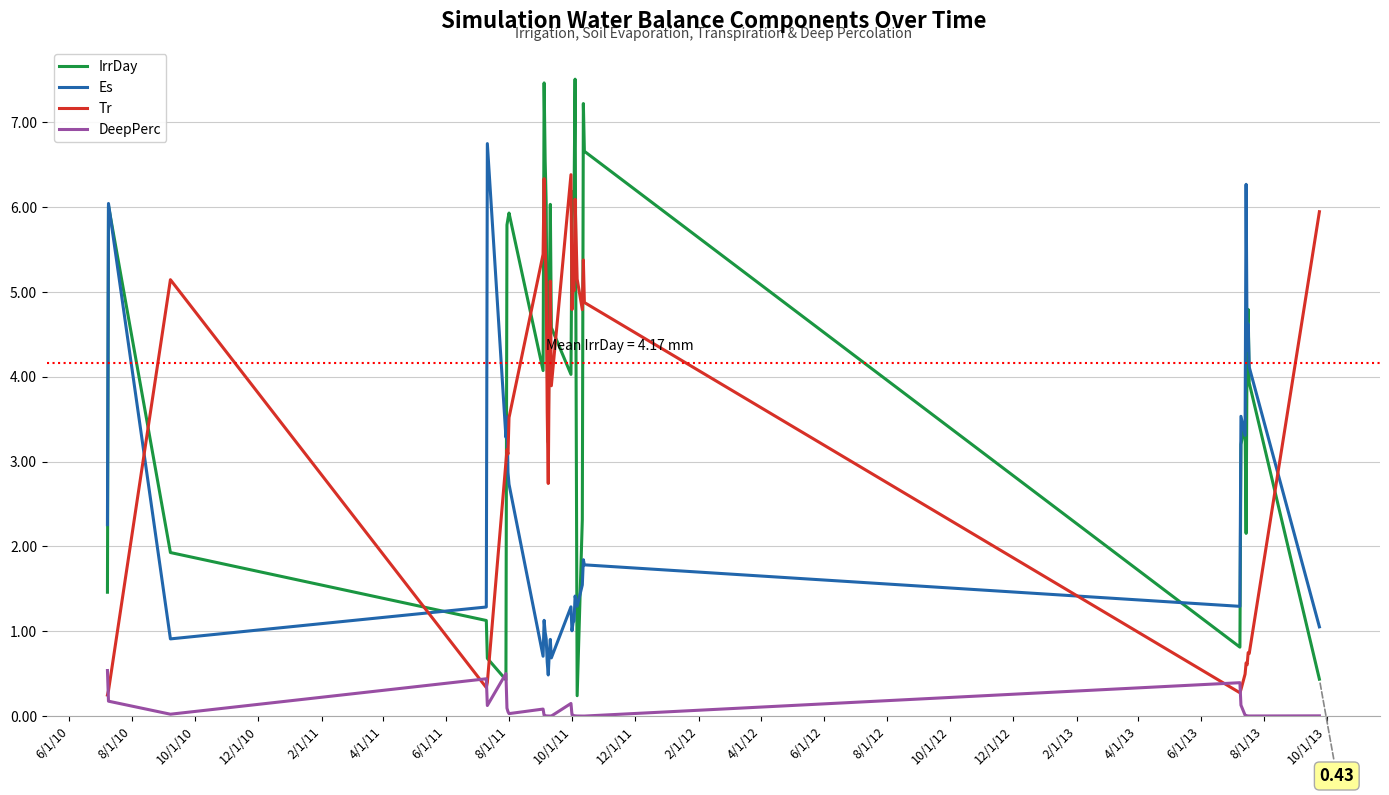

True or false: DeepPerc and Es intersect in this chart.

False